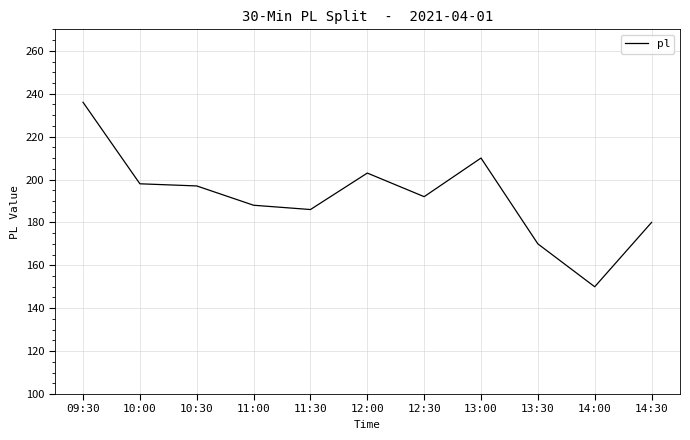

How many lines are shown in the chart?

1